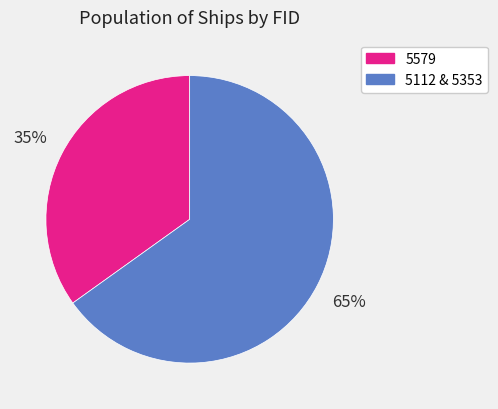

To the nearest percent, what is the average slice percentage?

50%